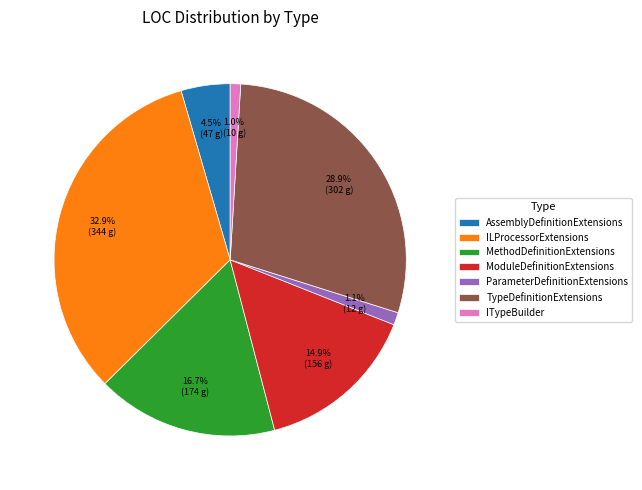

To the nearest percent, what is the difference between the ITypeBuilder and ModuleDefinitionExtensions slice percentages?

14%